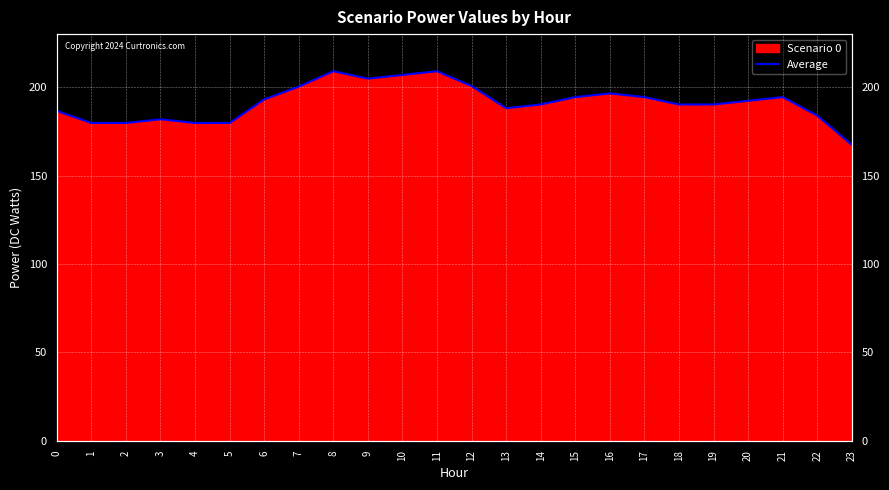

Read the value at 17.

194.4